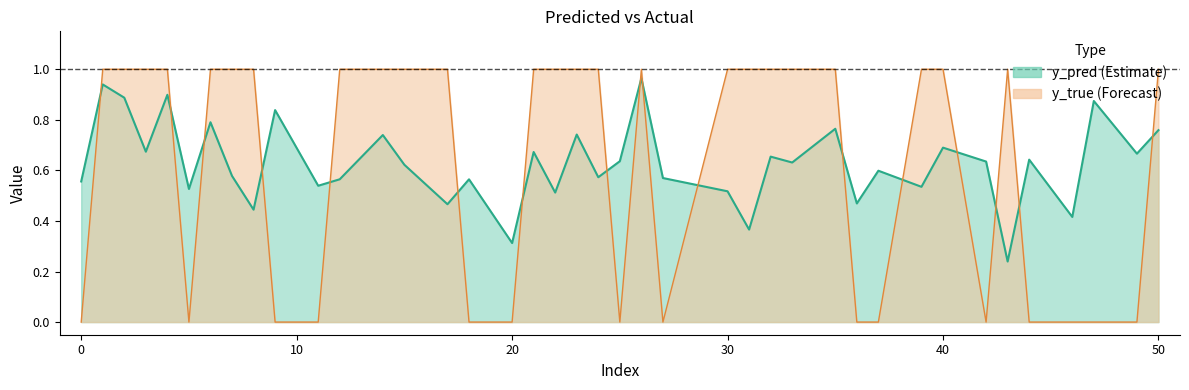

List the series in order of their overall mean, lowest first.

y_true, y_pred